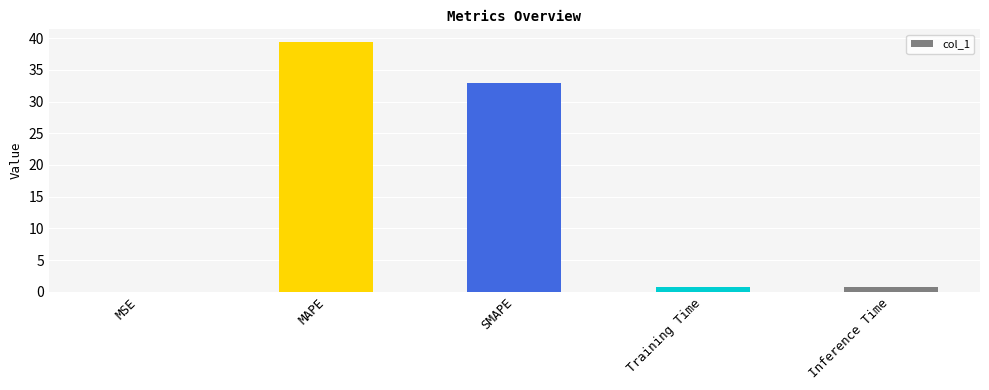

Are the bars grouped side by side (vs. stacked)?

No